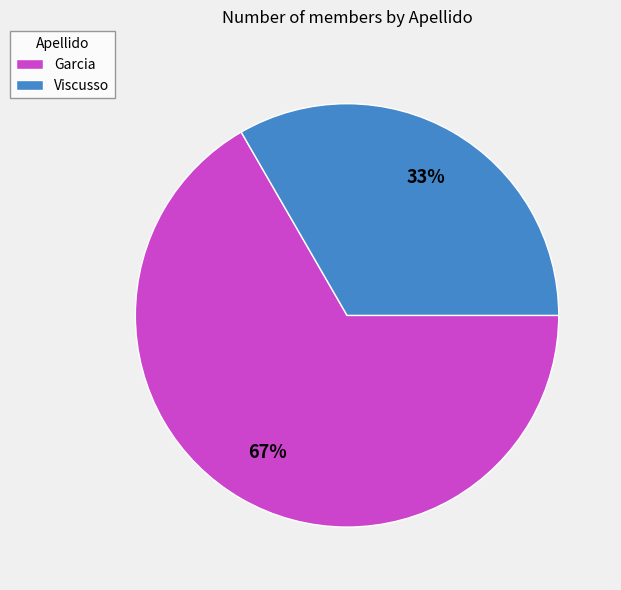

To the nearest percent, what portion does Viscusso represent?

33%